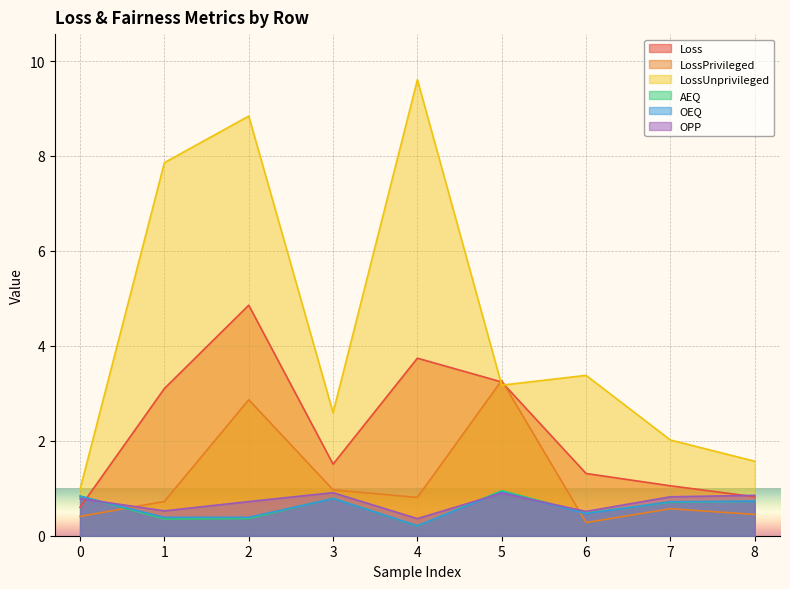

What is the difference between the LossUnprivileged values at 2 and 1?

1.0